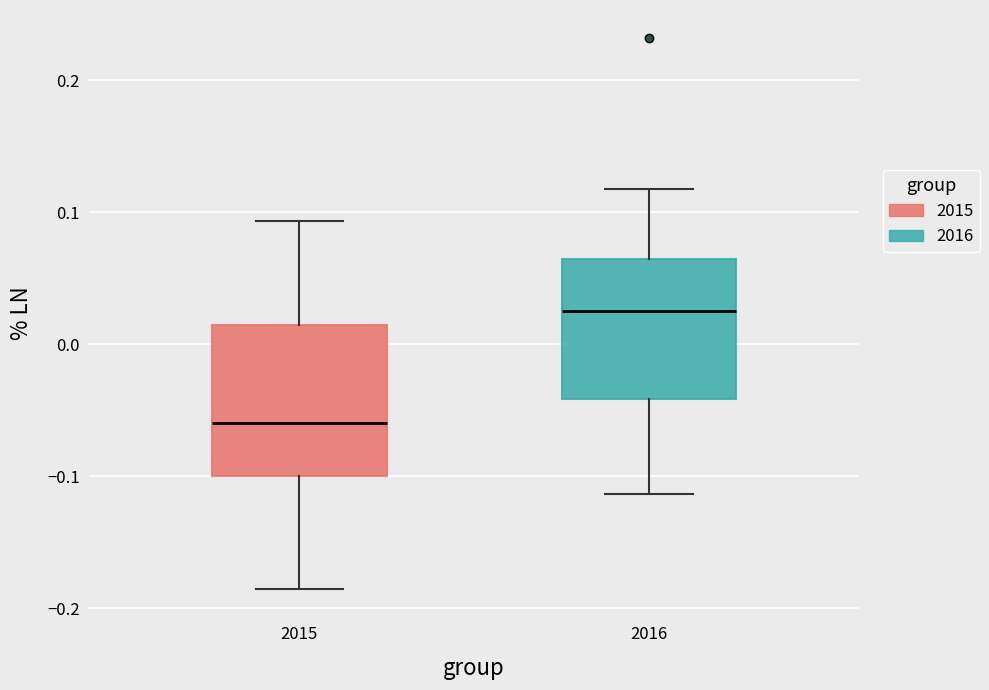

Where is the lower edge of the box at x = 2016 on the y-axis? The values are not printed on the chart, so give them approximately, as read against the axis.

-0.04